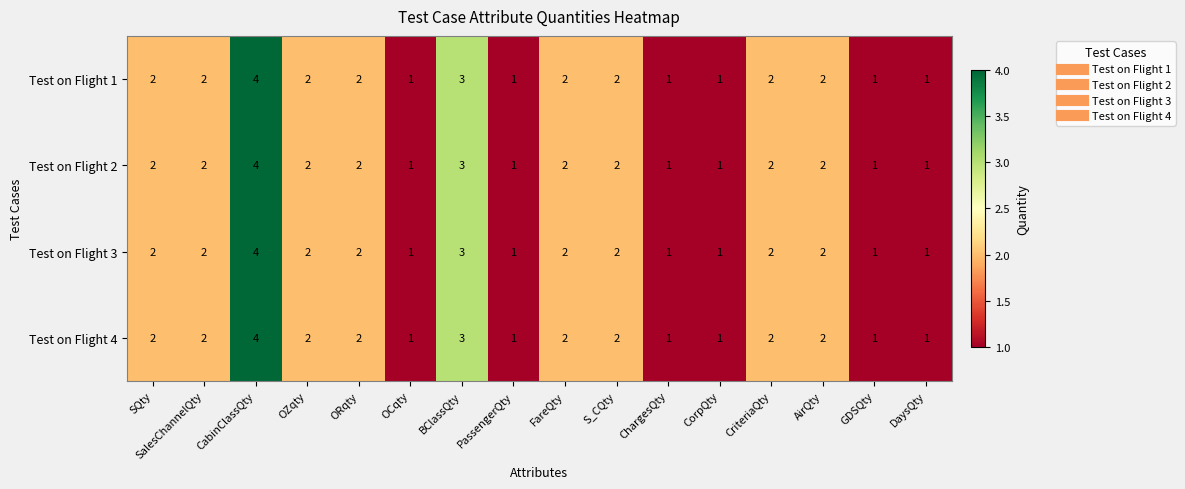

Is it true that Test on Flight 4 equals 1 at OCqty?

True